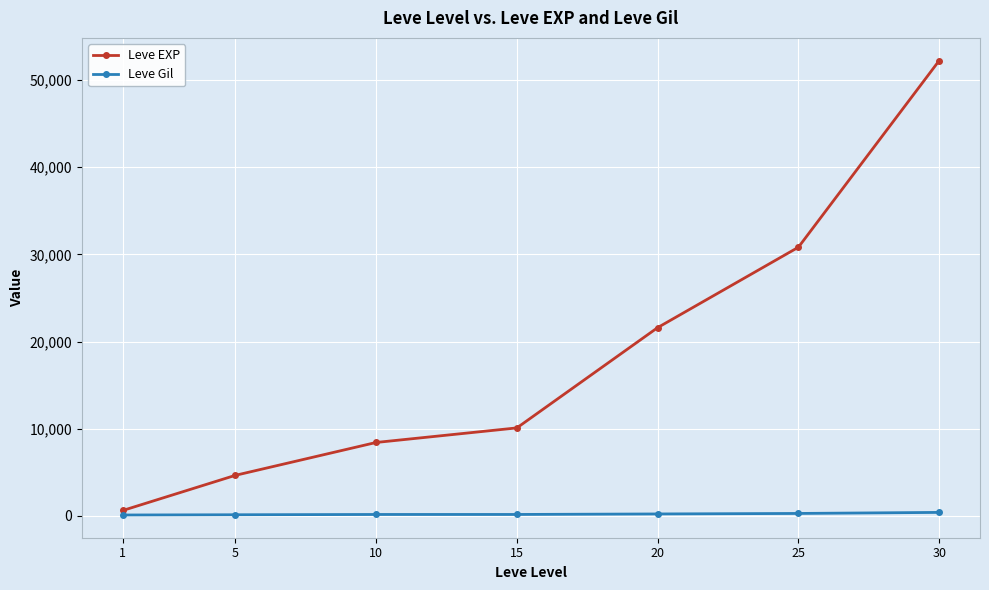

What is the minimum value shown in the chart?

112